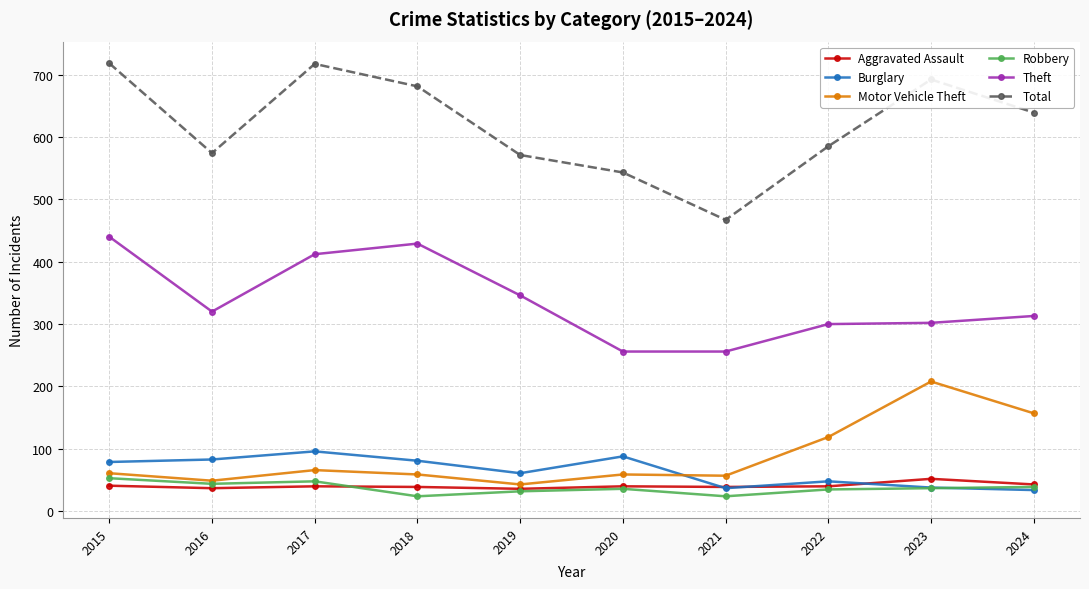

True or false: Total has more than 1 interior local peaks.

True